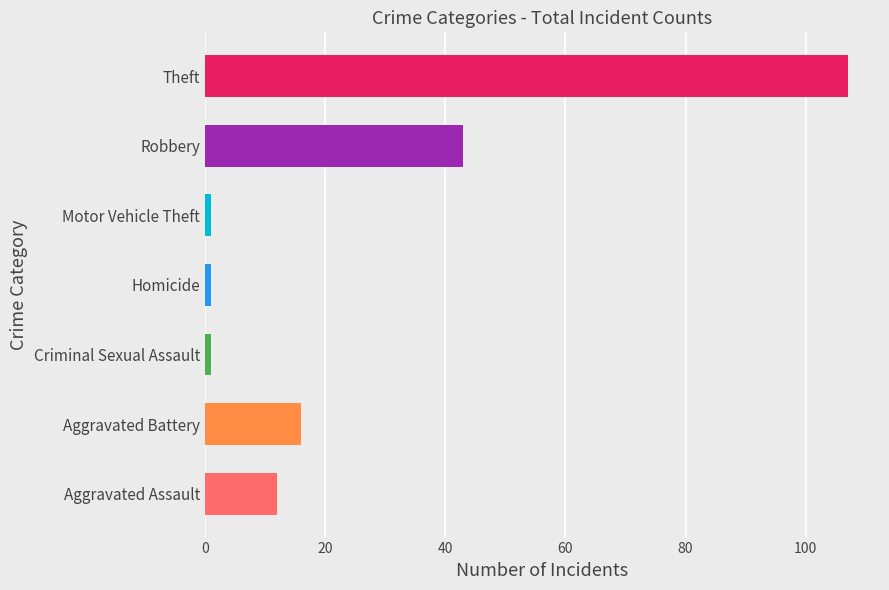

What value does the data have at Robbery?

43